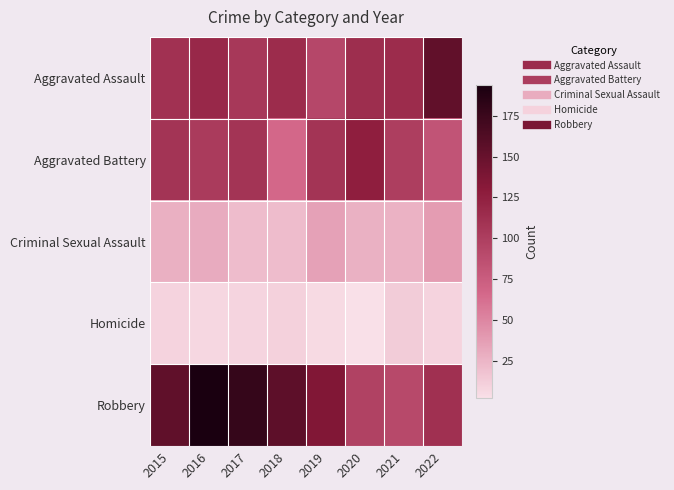

Which category has the lowest value across all series?

2020